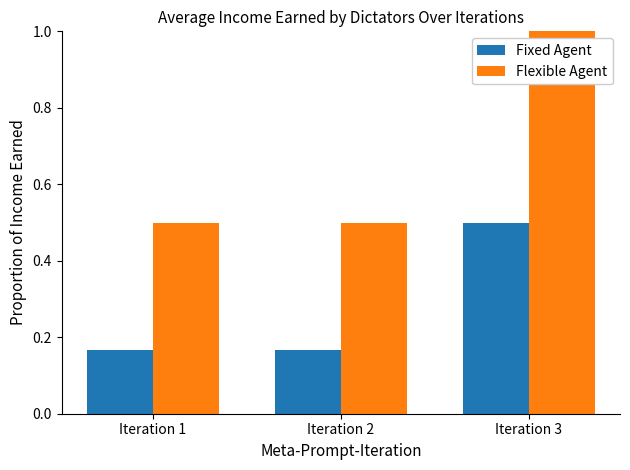

What is the difference between the maximum and minimum values in the Flexible Agent series?

0.5